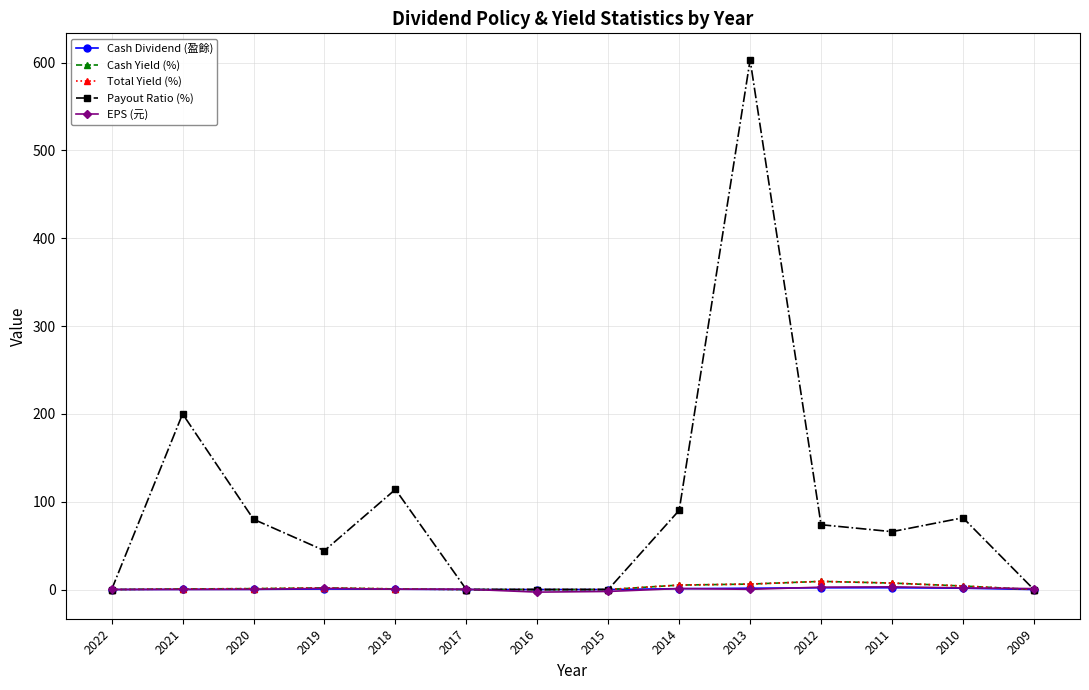

Does the chart have visible grid lines?

Yes